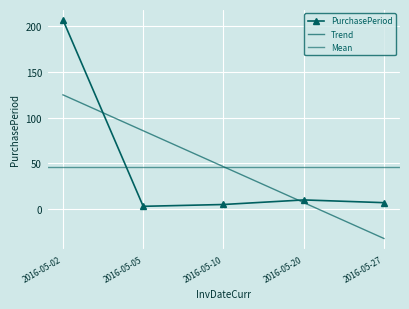

Rank the categories by value from lowest to highest.

2016-05-05, 2016-05-10, 2016-05-27, 2016-05-20, 2016-05-02